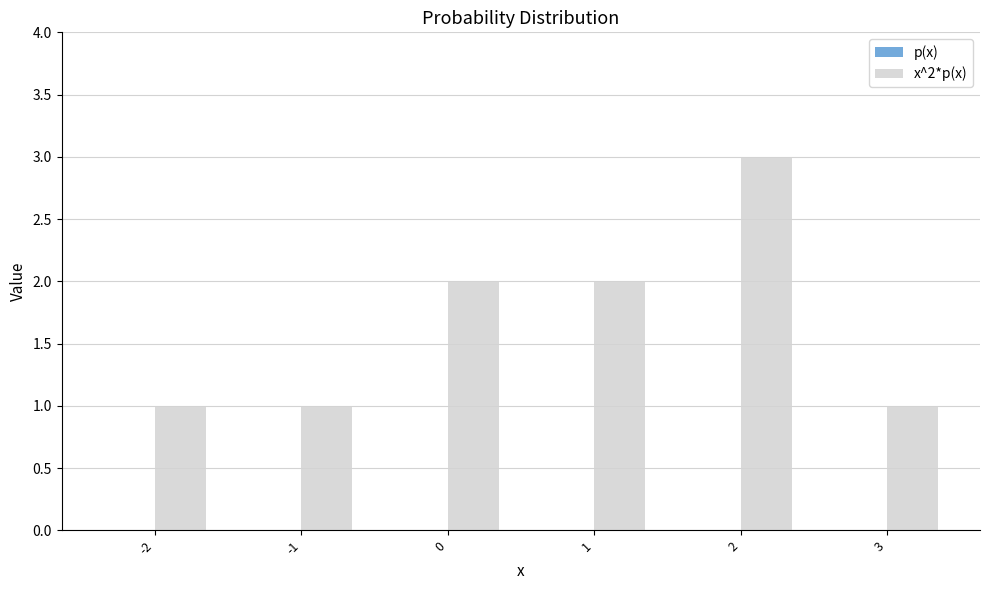

What is the value of the 5th bar from the left?

3